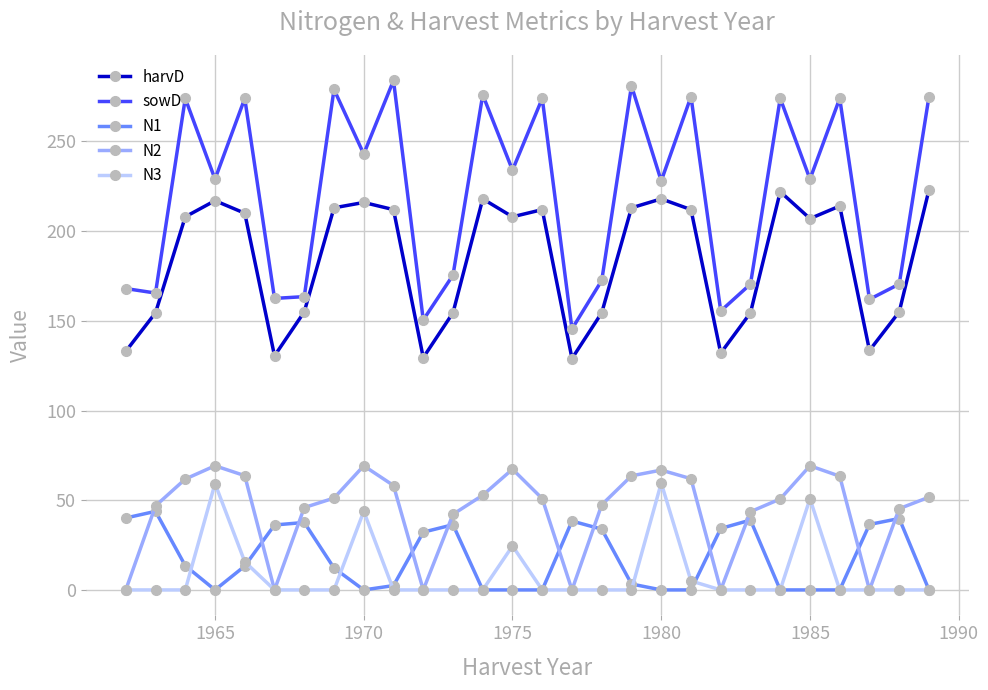

Does the chart display data point markers on the line(s)?

Yes